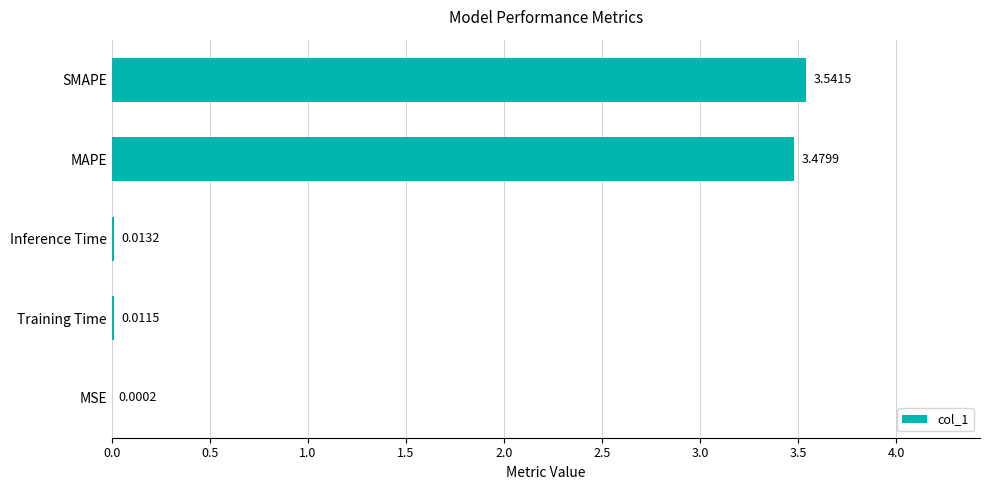

What is the sum of the values at MAPE and SMAPE?

7.0